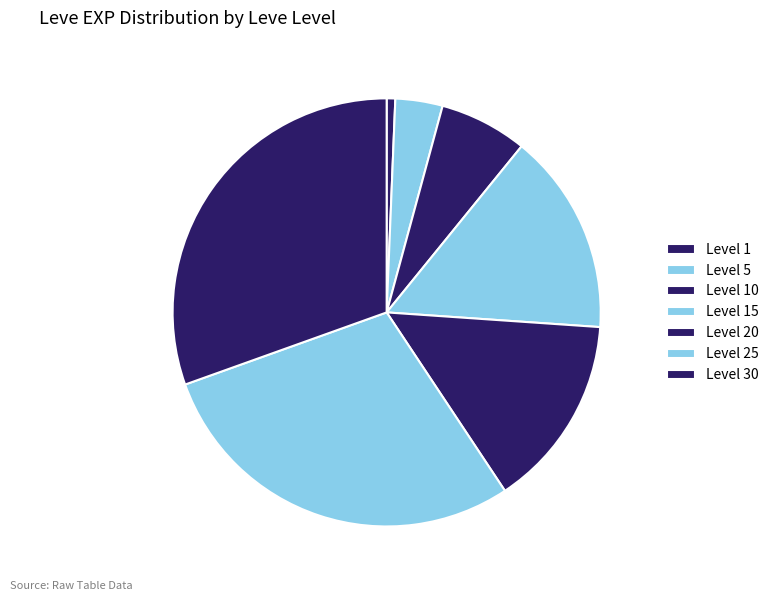

What is the change in value from Level 1 to Level 5?

+1